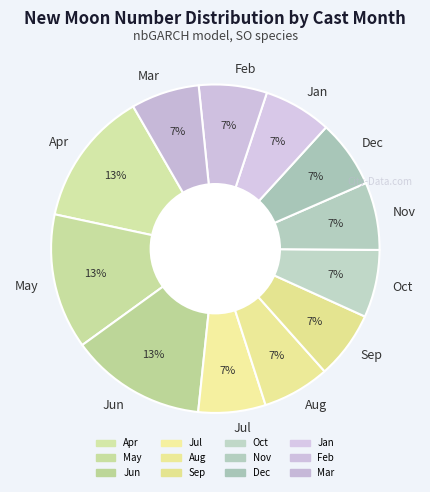

True or false: Dec accounts for 7% of the total.

True